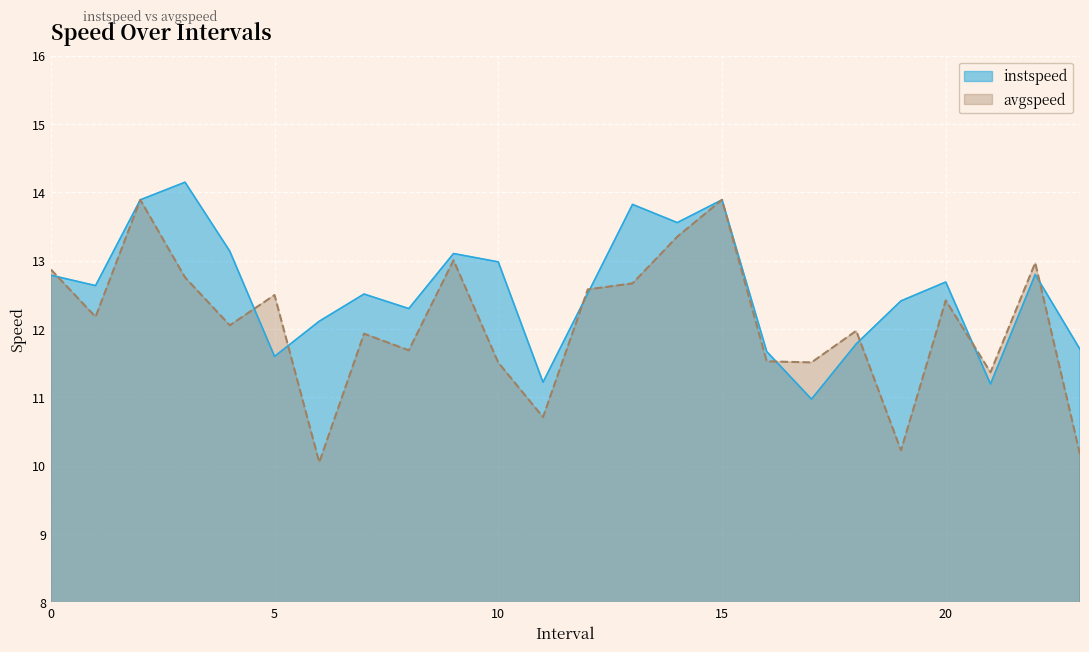

What is the difference between the maximum and minimum values in the avgspeed series?

3.8